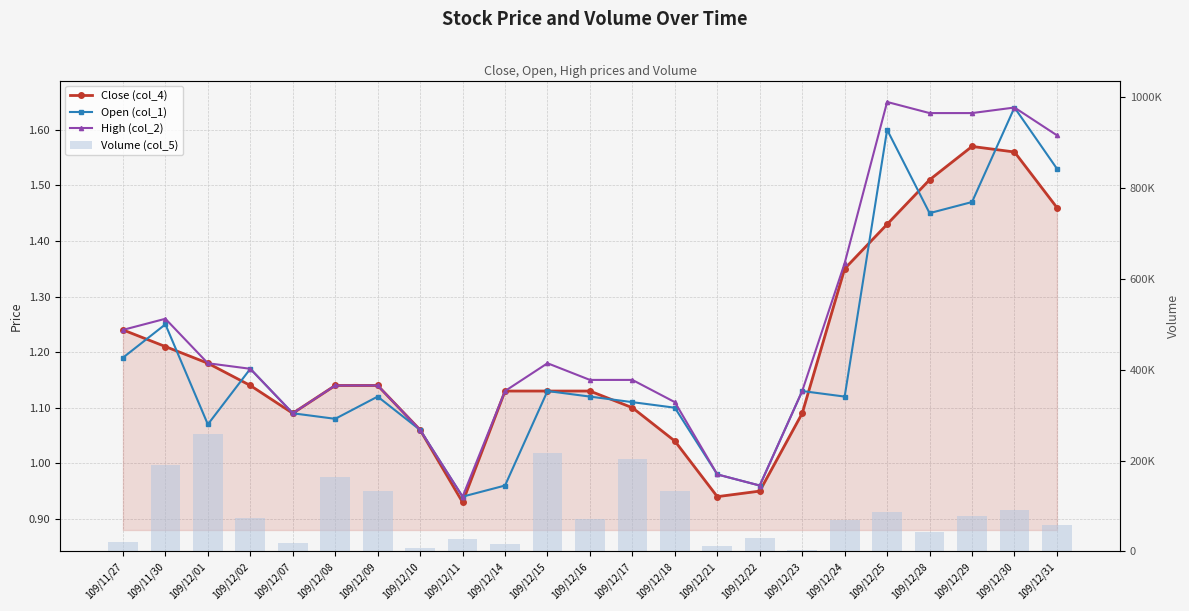

At which category does the chart reach its minimum across all series?

109/12/11